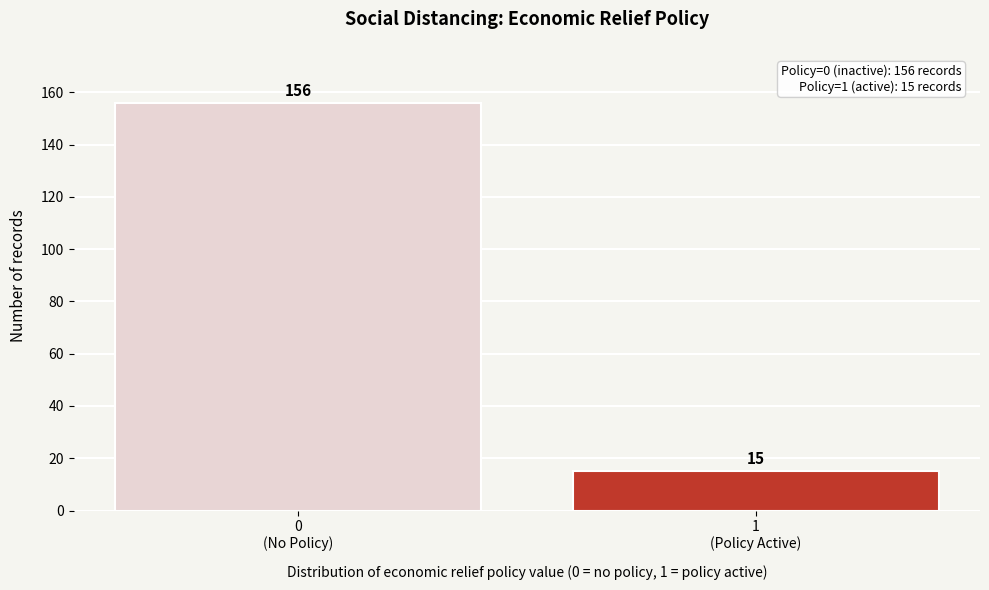

Reading left to right, list all the values displayed in this chart.

156	15